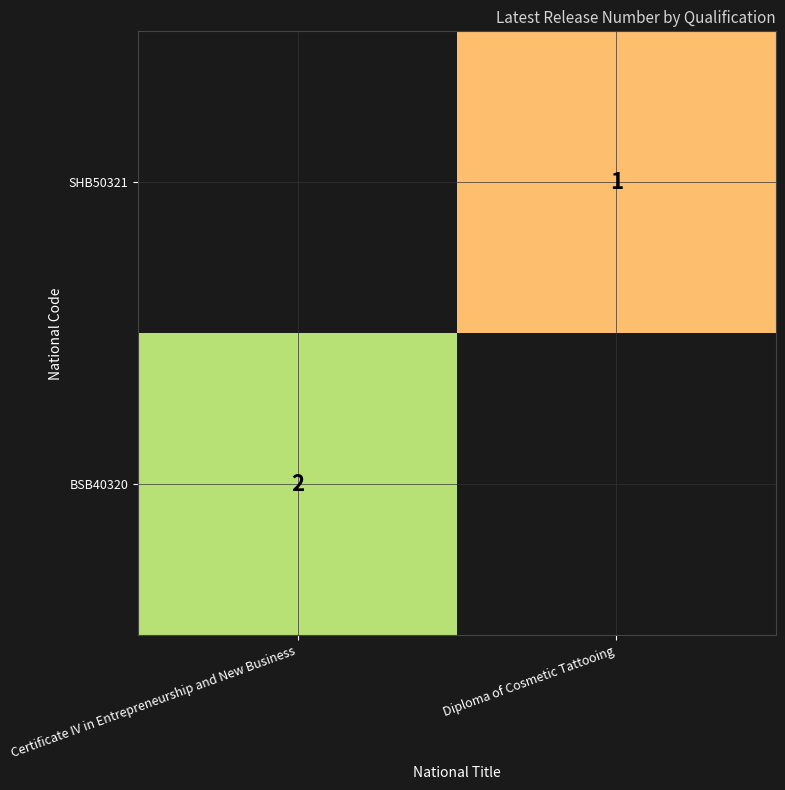

What is the maximum value shown in the chart?

2